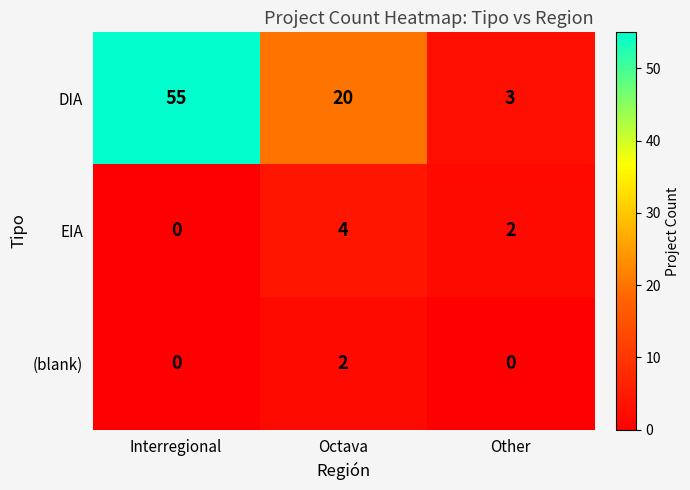

What value does the EIA series have at Octava?

4